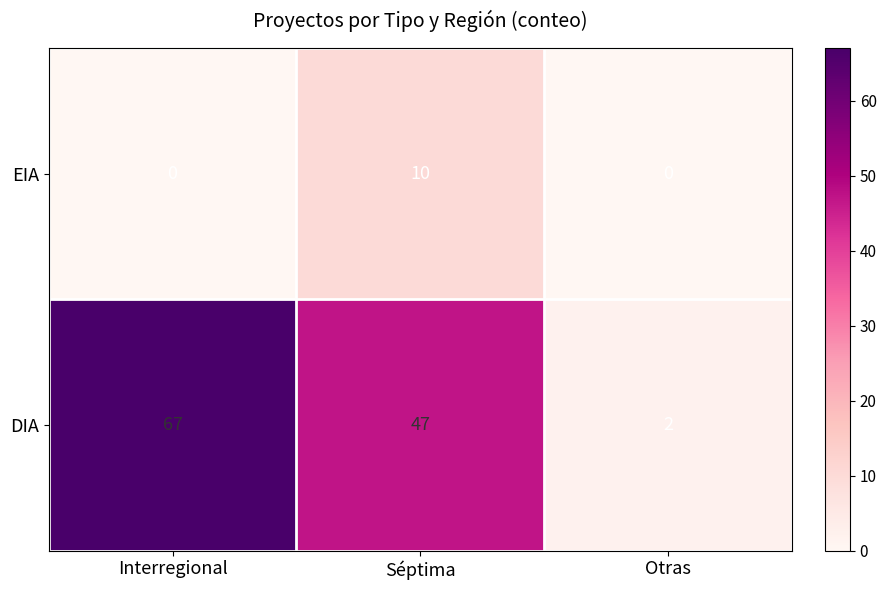

Count the number of data series in this chart.

2